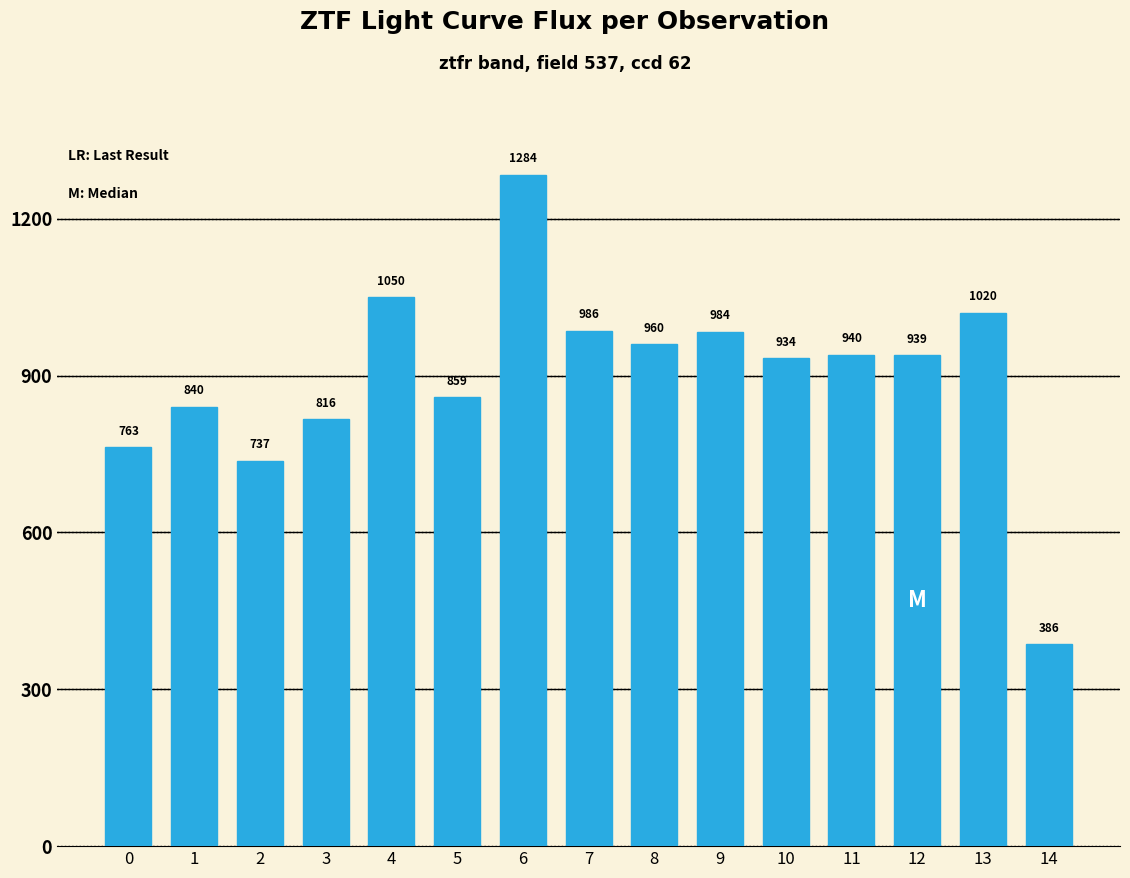

What is the smallest value displayed?

385.7